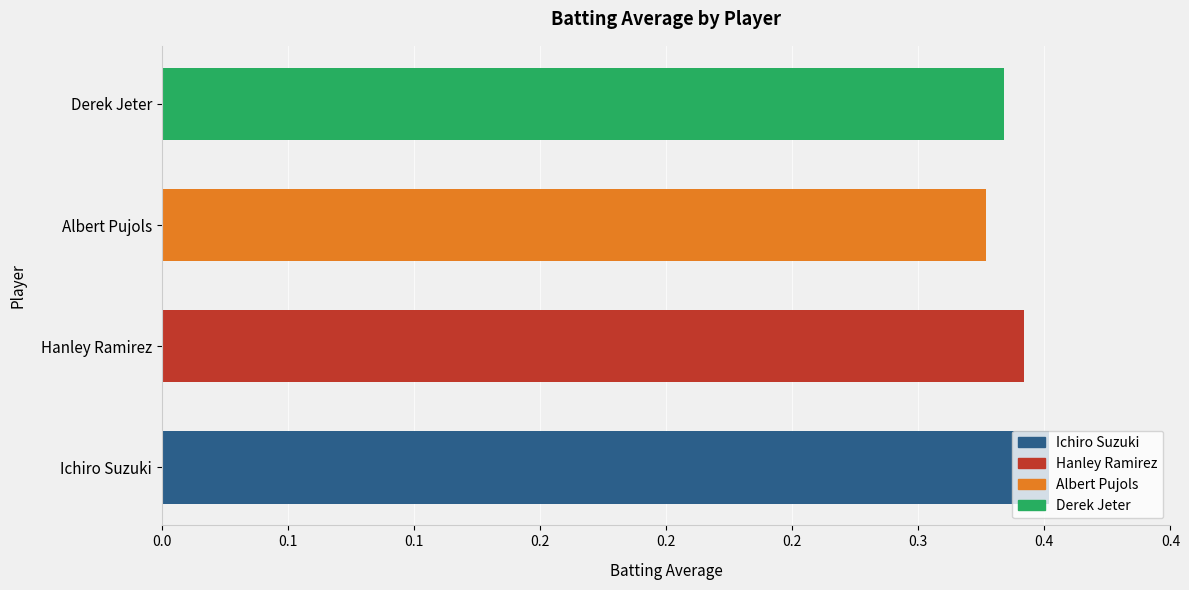

What is the value of the 4th bar from the left?

0.3